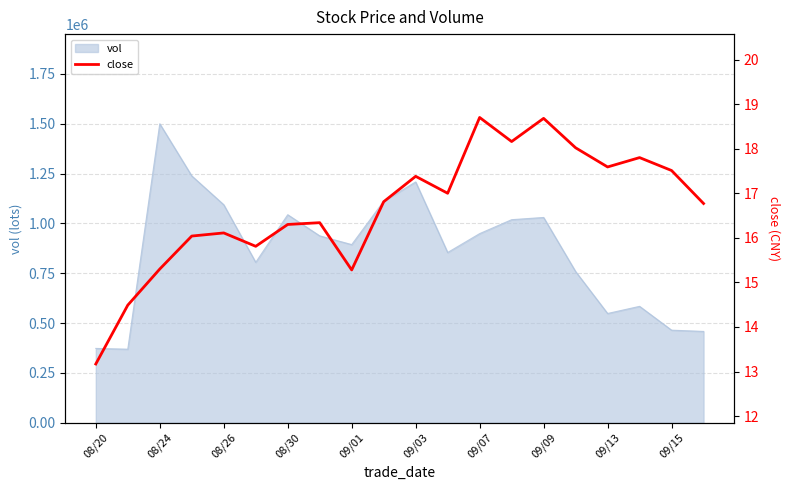

What is the change in value from 09/03 to 12?

+2.9